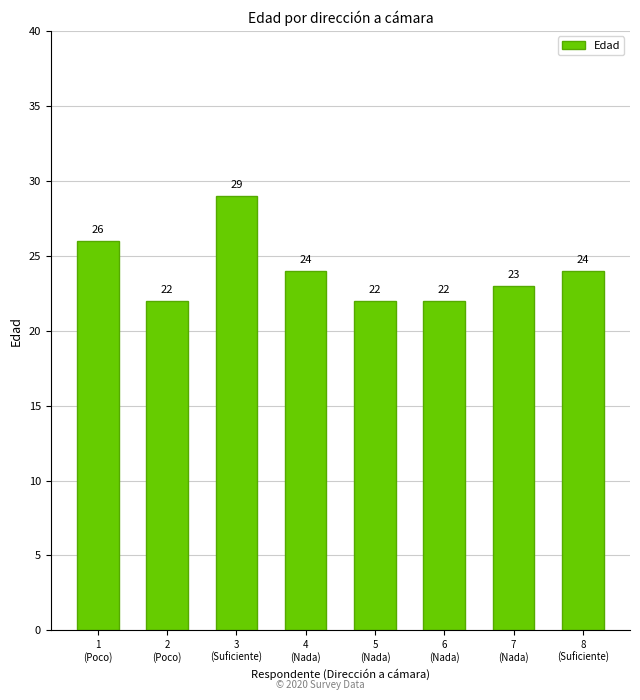

What is the label of the 4th bar from the right?

5
(Nada)